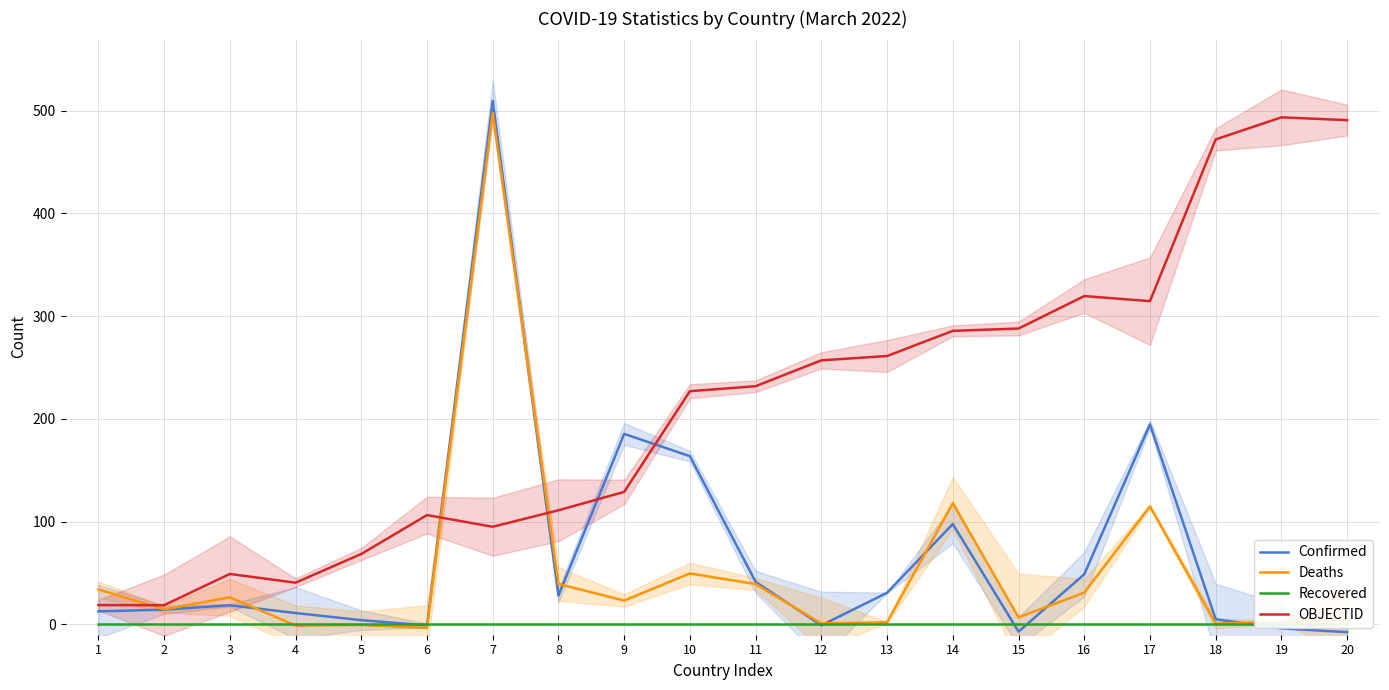

What is the difference between the Confirmed values at 19 and 18?

8.9